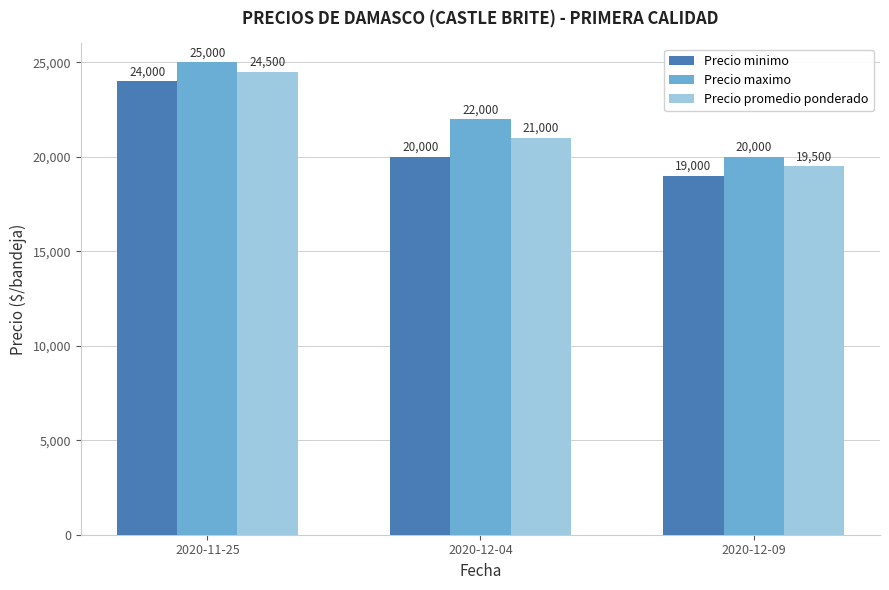

Read the Precio maximo value at 2020-12-09, to the nearest 10.

20000